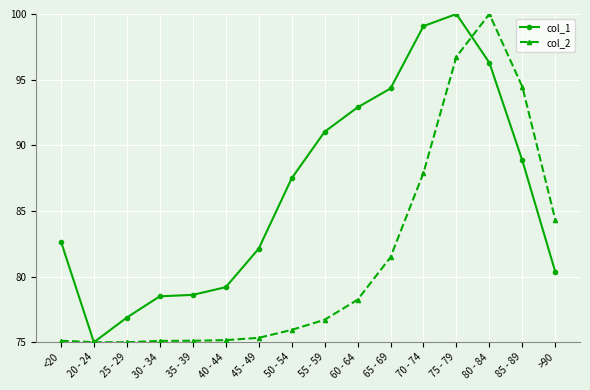

How many data points does each series have?

16